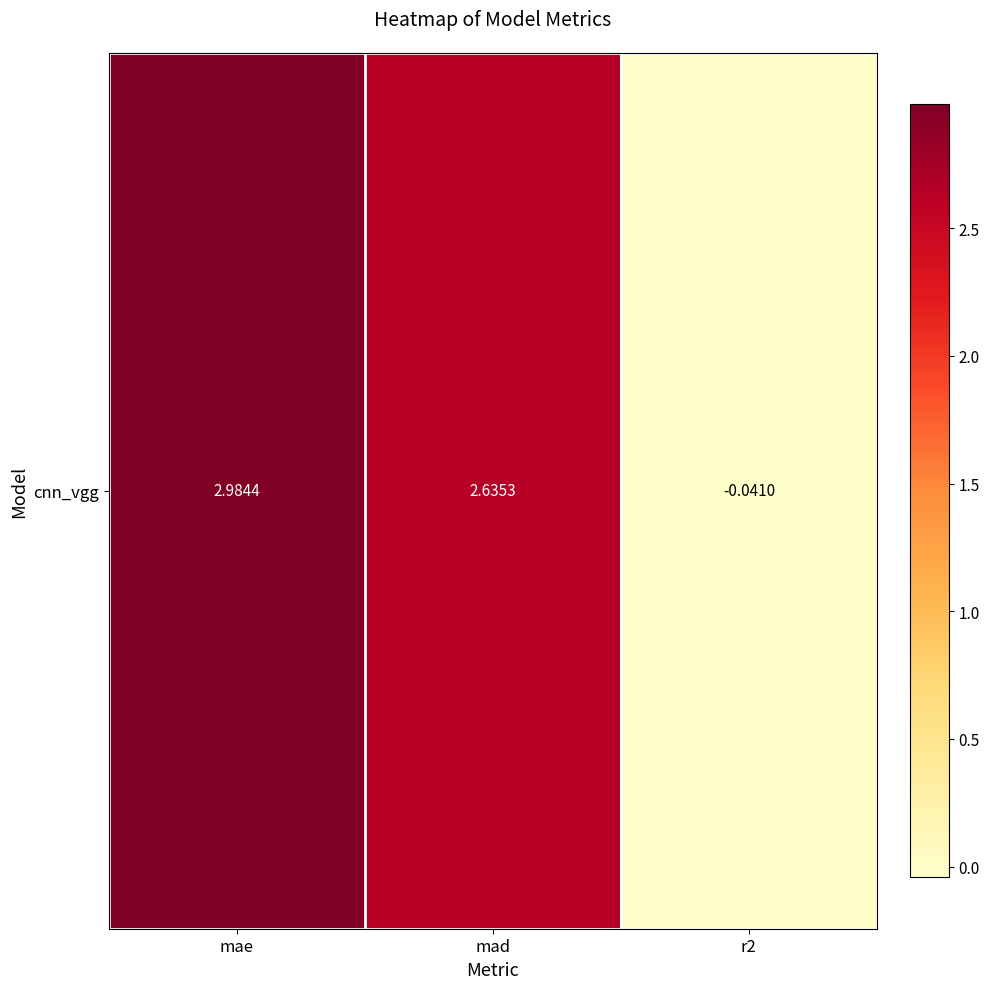

What is the sum of the values at mad and r2?

2.6